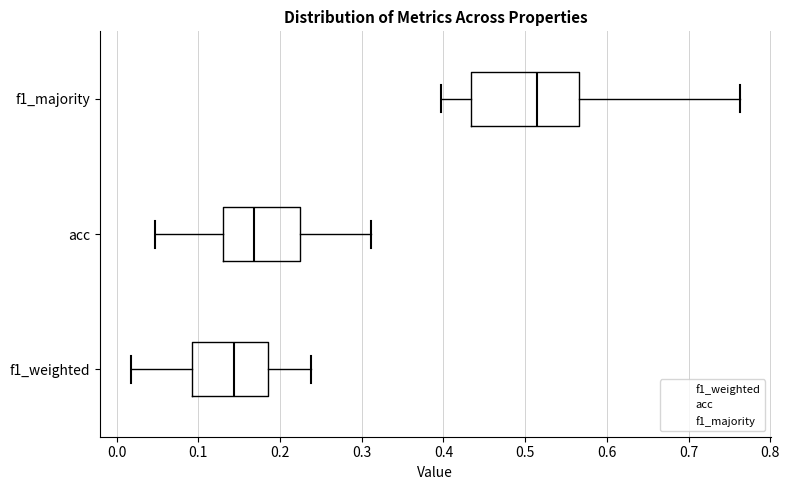

Comparing the boxes themselves (not the whiskers), which one is the widest?

f1_majority